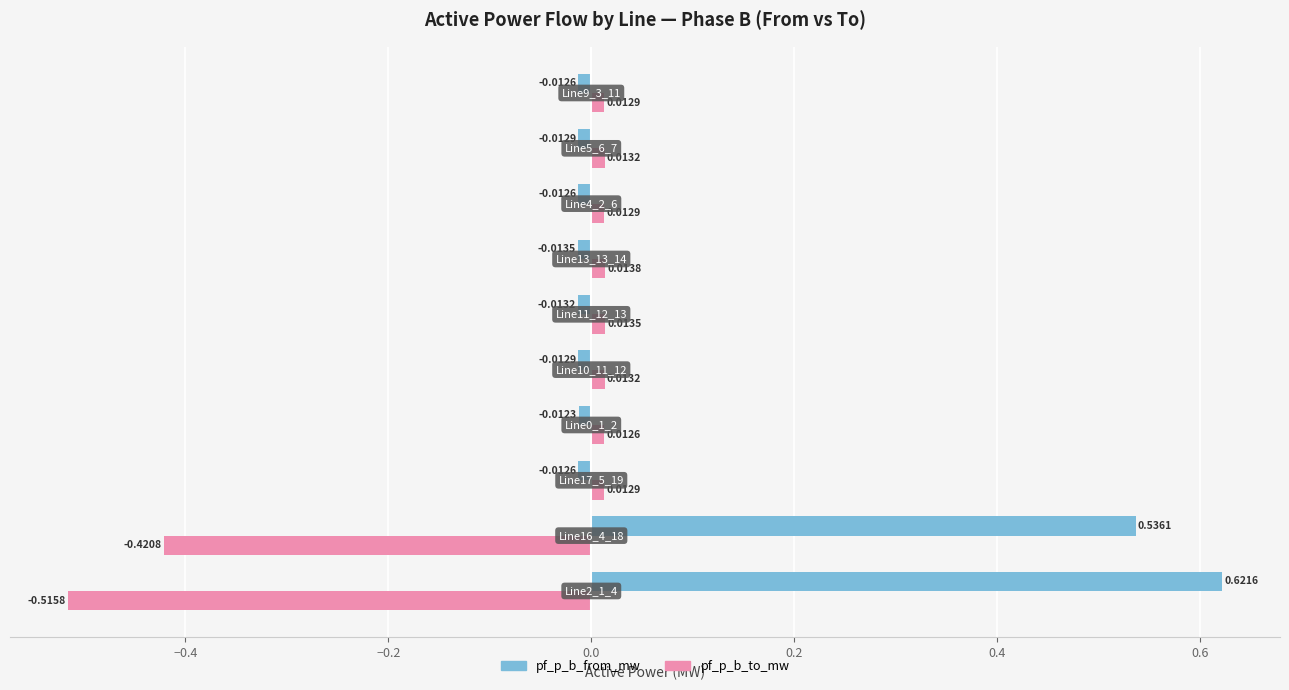

What is the sum of all pf_p_b_to_mw values?

-0.8